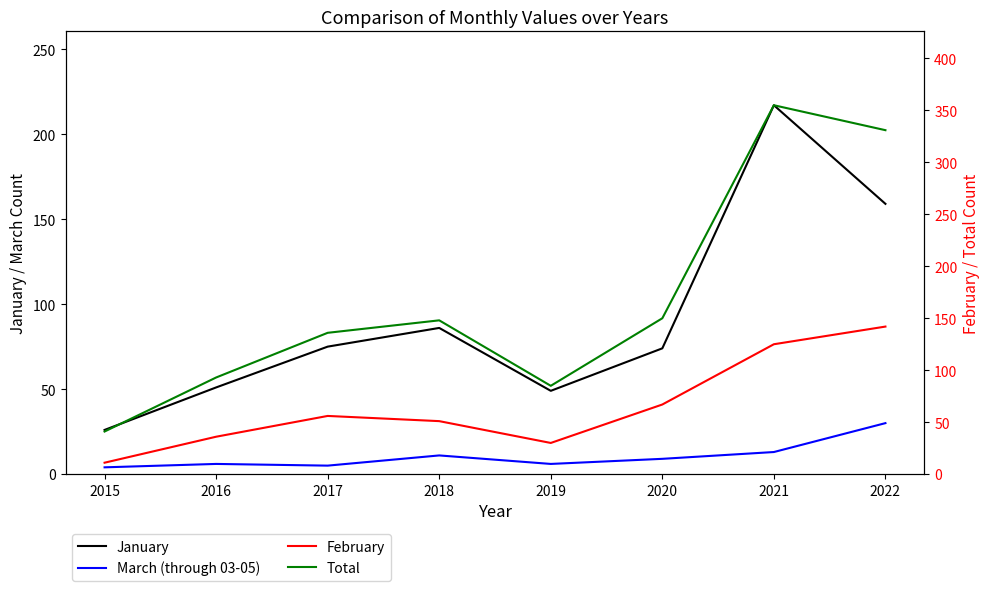

Which series has the largest total across all categories?

Total